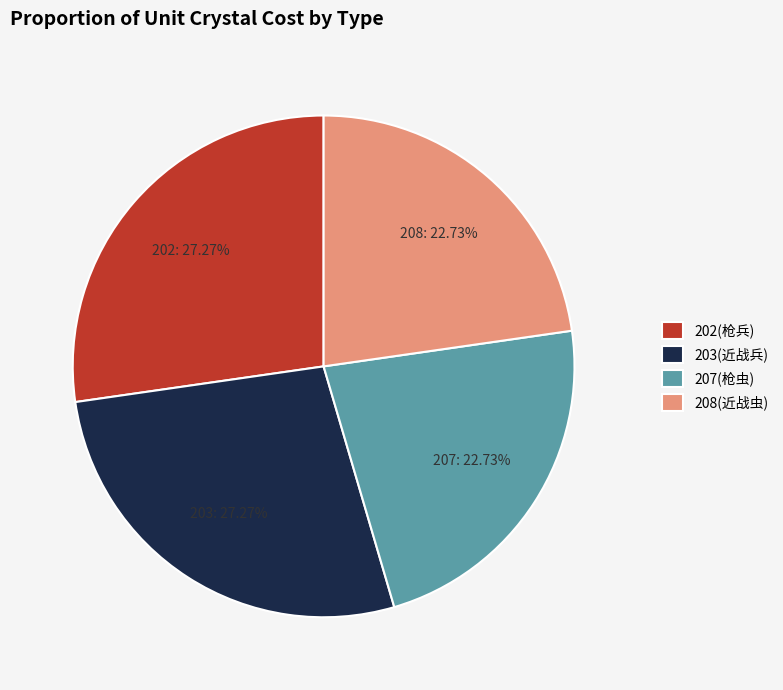

To the nearest percent, what portion does 207 represent?

23%